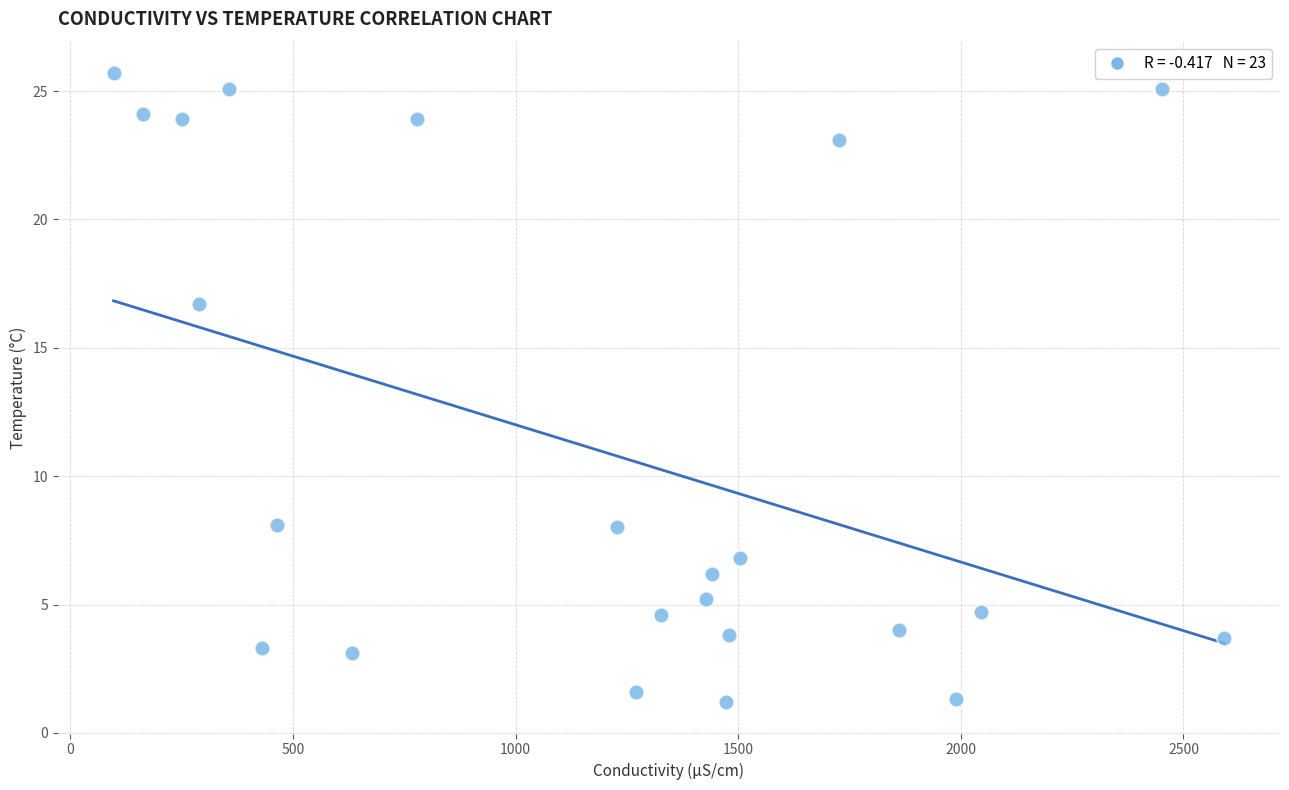

What is the range of X values (max minus min)?

2495.2